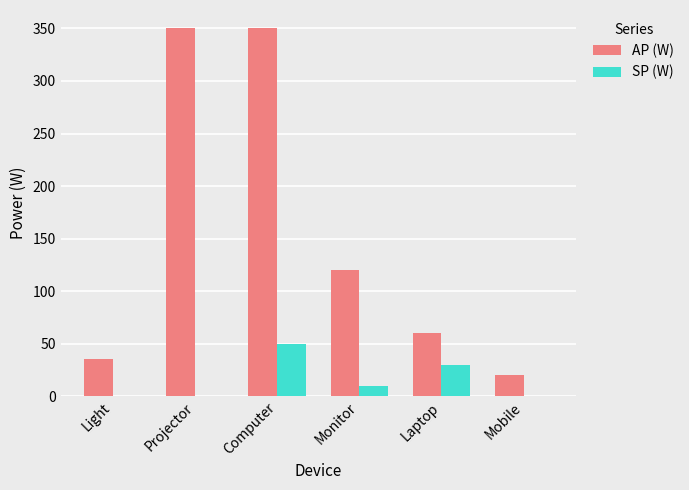

How many data points does each series have?

6